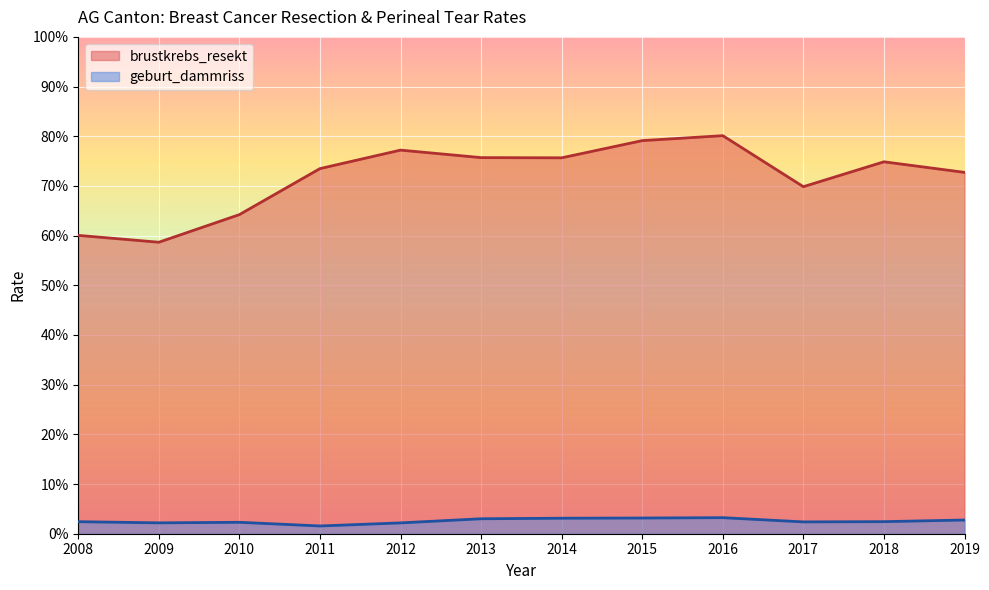

Which series has the largest total across all categories?

brustkrebs_resekt